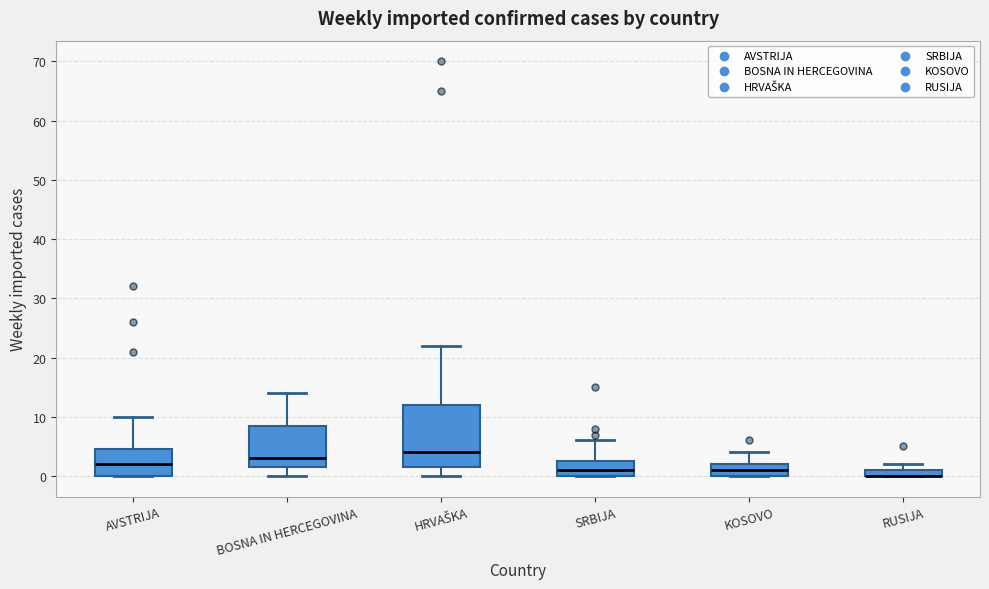

Which box is the tallest, from its lower edge to its upper edge?

HRVAŠKA